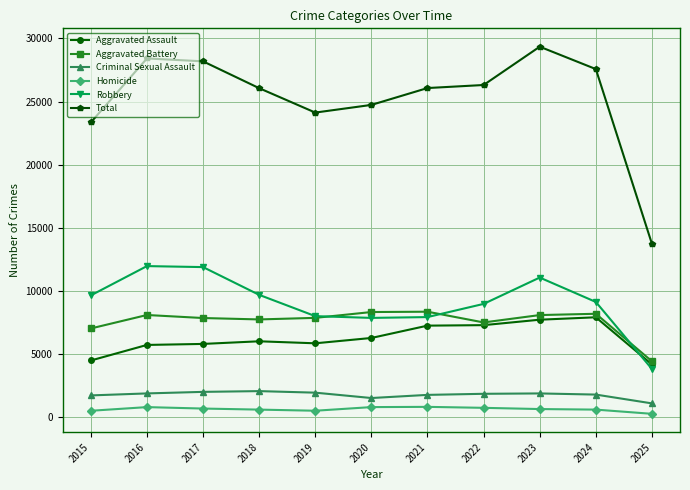

Which series has the widest spread of values?

Total